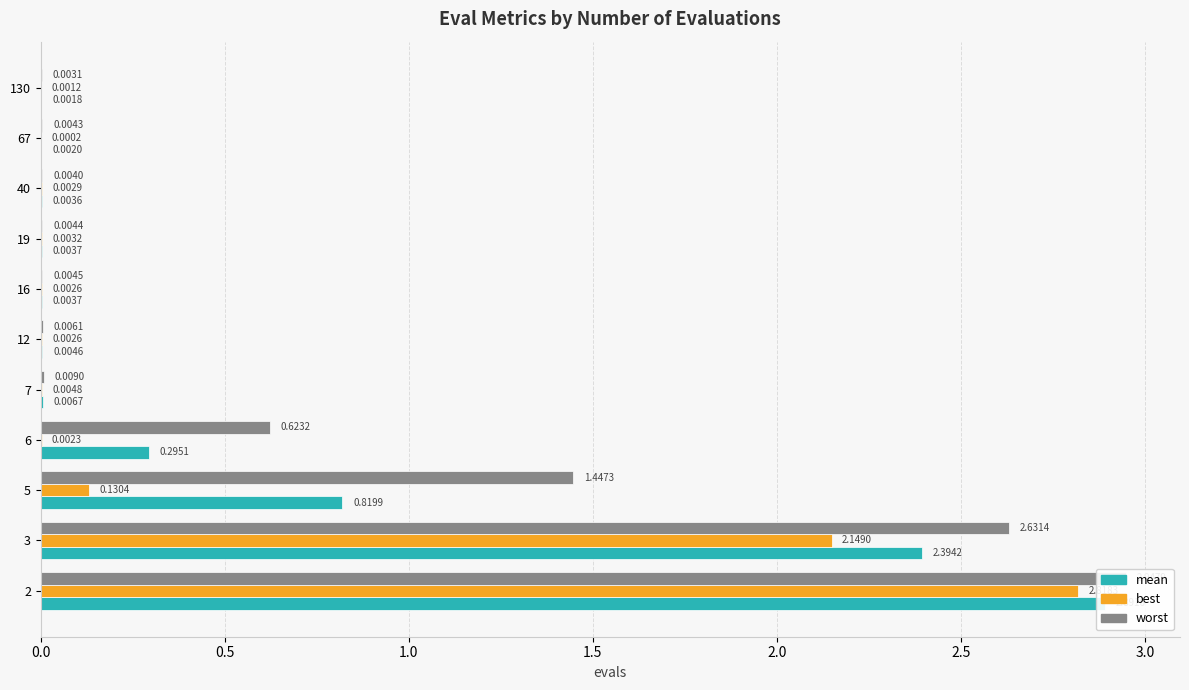

Rank the series by their maximum value, from highest to lowest.

worst, mean, best